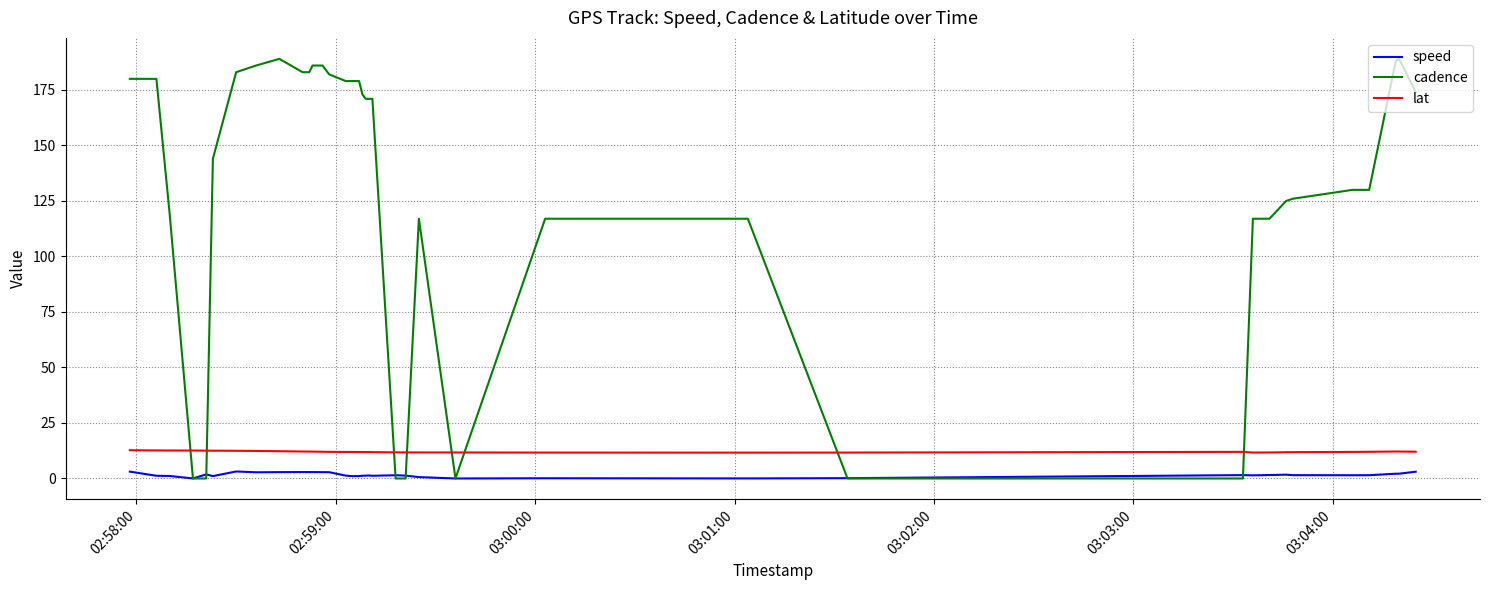

List the series in order of their peak value, highest first.

cadence, lat, speed